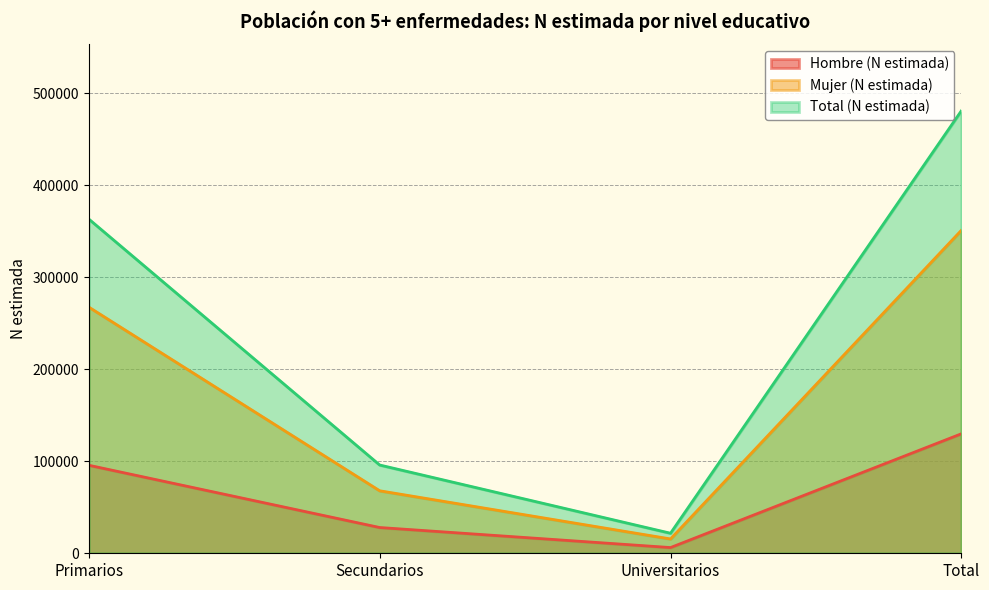

True or false: Total (N estimada) and Mujer (N estimada) intersect in this chart.

False